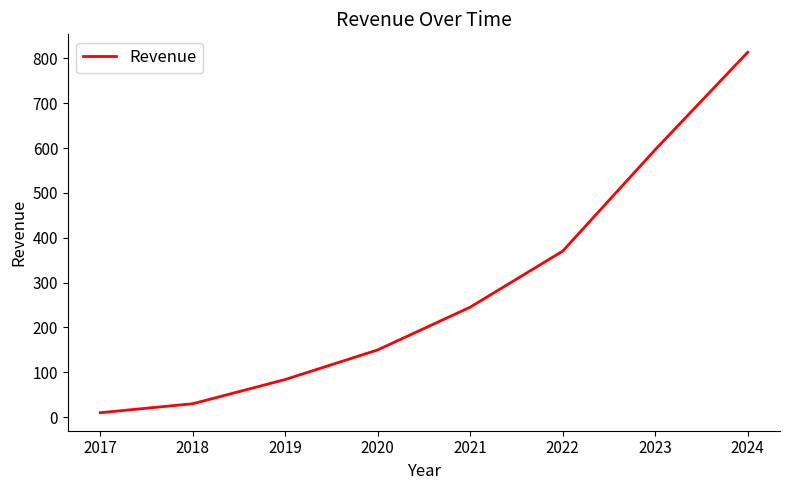

Reading right to left, transcribe all the data shown in this chart.

813.4	596.3	370.2	245.3	150.0	84.0	30.0	10.0